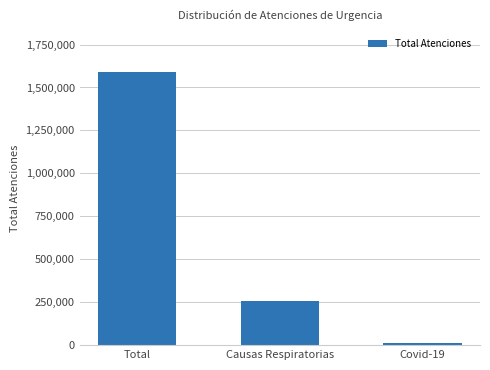

Reading left to right, list all the values displayed in this chart.

Total=1592726	Causas Respiratorias=254305	Covid-19=11943